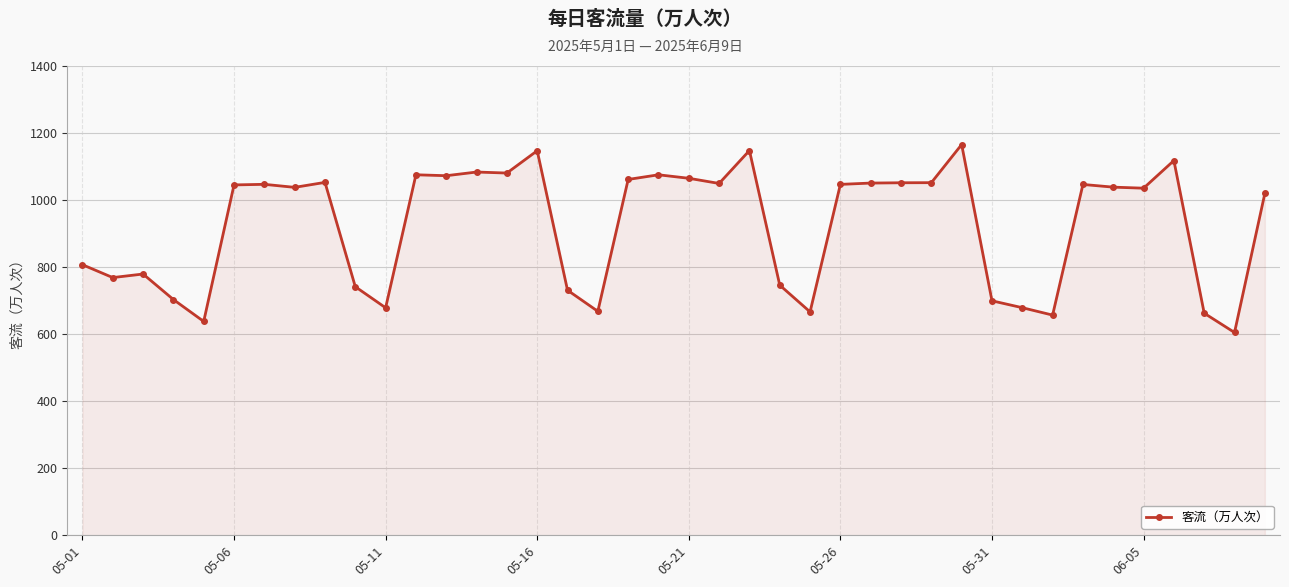

What is the minimum value shown in the chart?

604.8